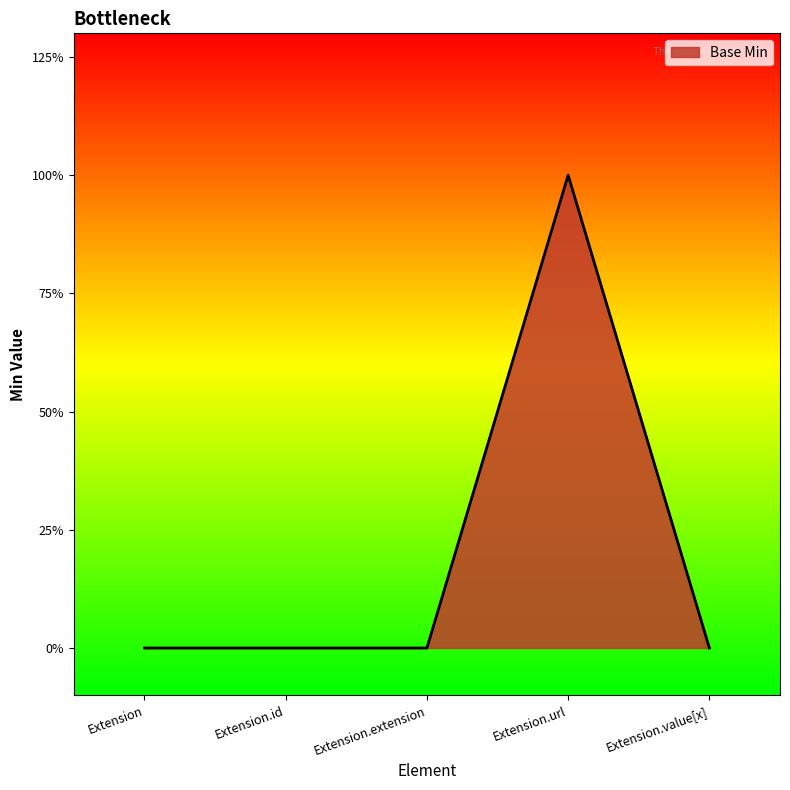

Does the chart have visible grid lines?

No